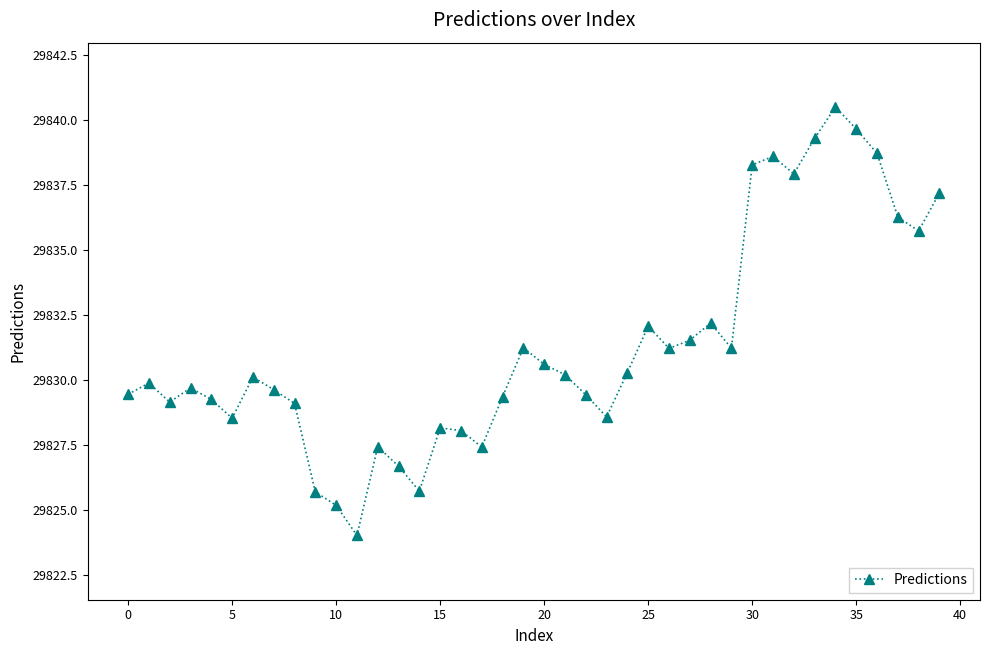

What is the sum of all values?

1193253.2